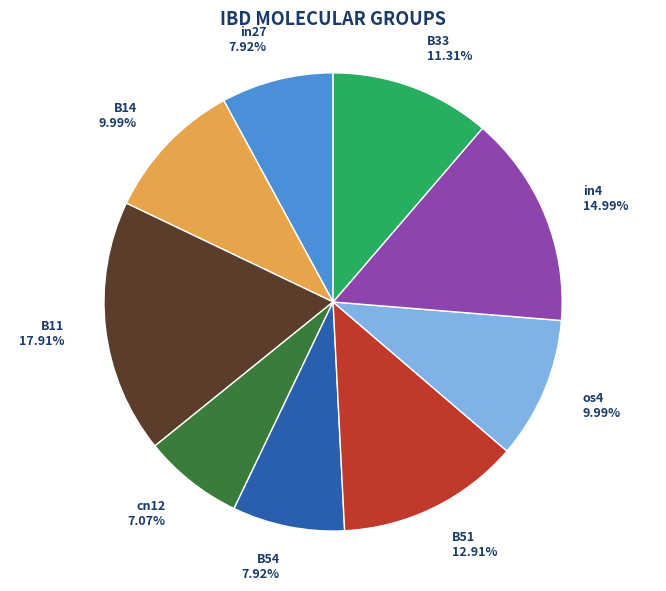

What percentage is NOT represented by B14?

90.0%